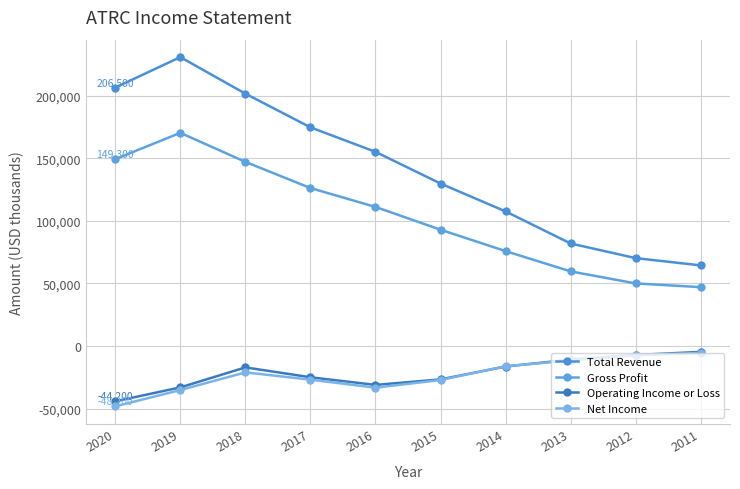

What is the difference between the Operating Income or Loss values at 2016 and 2020?

13100